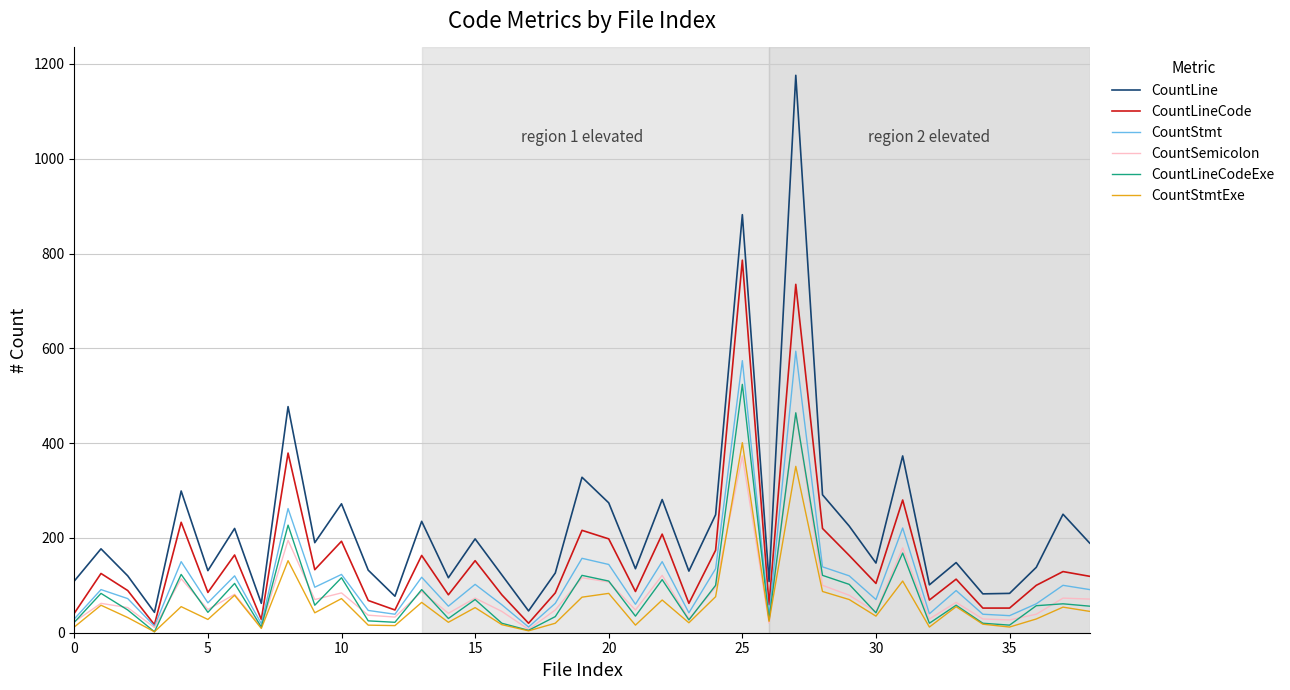

What is the maximum value for CountLineCodeExe?

524